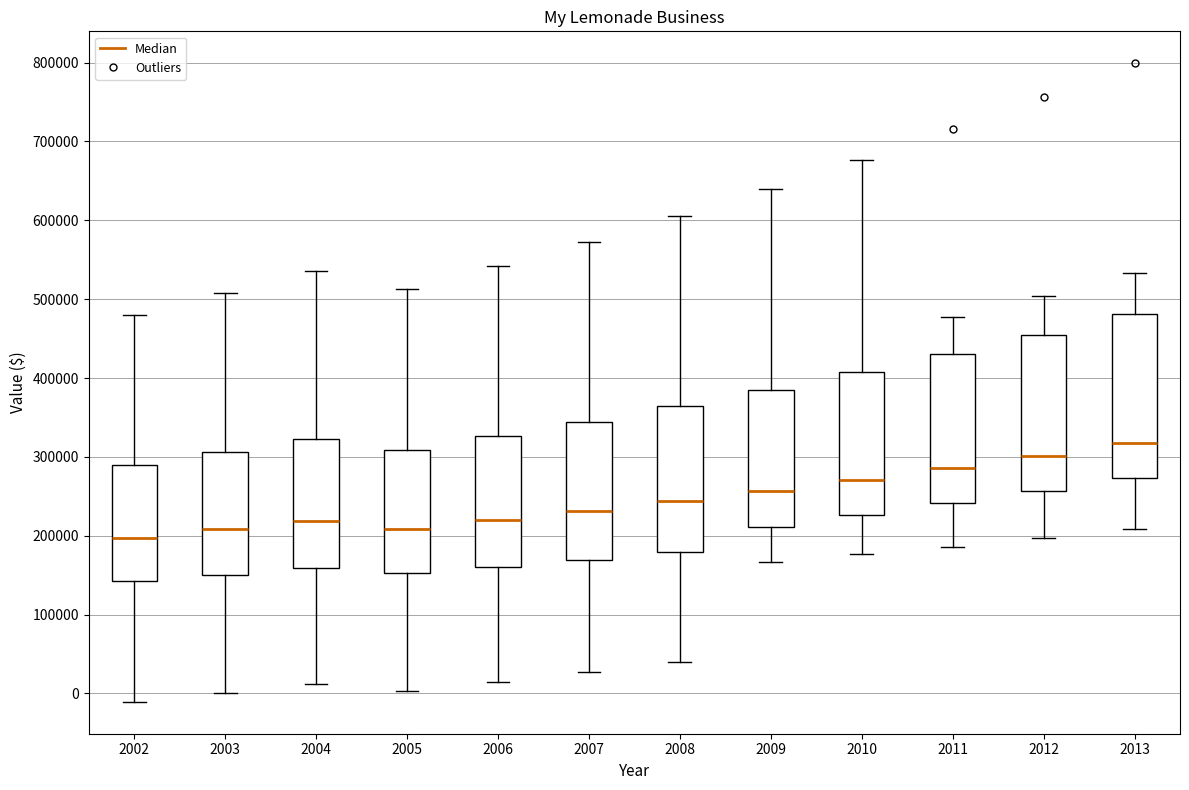

Reading left to right, read every box against the y-axis: the position of its median line, the range the box covers, and the ends of its whiskers. The values are not printed on the chart, so give them approximately, as read against the axis.

2002: median 200000, box 140000 to 290000, whiskers -10000 to 480000
2003: median 210000, box 150000 to 310000, whiskers 0 to 510000
2004: median 220000, box 160000 to 320000, whiskers 10000 to 540000
2005: median 210000, box 150000 to 310000, whiskers 0 to 510000
2006: median 220000, box 160000 to 330000, whiskers 10000 to 540000
2007: median 230000, box 170000 to 340000, whiskers 30000 to 570000
2008: median 240000, box 180000 to 360000, whiskers 40000 to 610000
2009: median 260000, box 210000 to 390000, whiskers 170000 to 640000
2010: median 270000, box 230000 to 410000, whiskers 180000 to 680000
2011: median 290000, box 240000 to 430000, whiskers 190000 to 480000
2012: median 300000, box 260000 to 450000, whiskers 200000 to 500000
2013: median 320000, box 270000 to 480000, whiskers 210000 to 530000